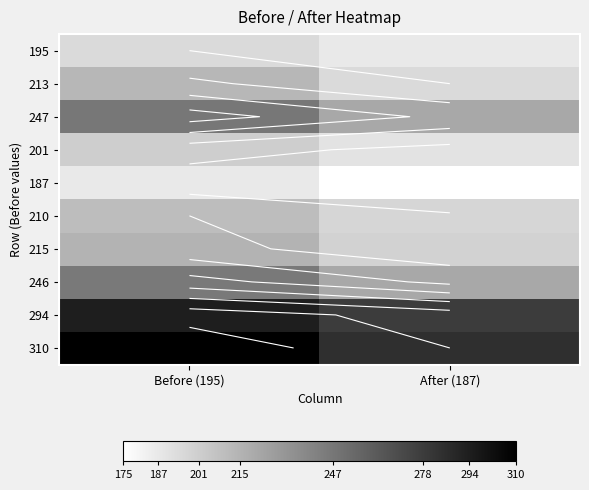

Where is 294 nearest to the value 286?

Before (195)